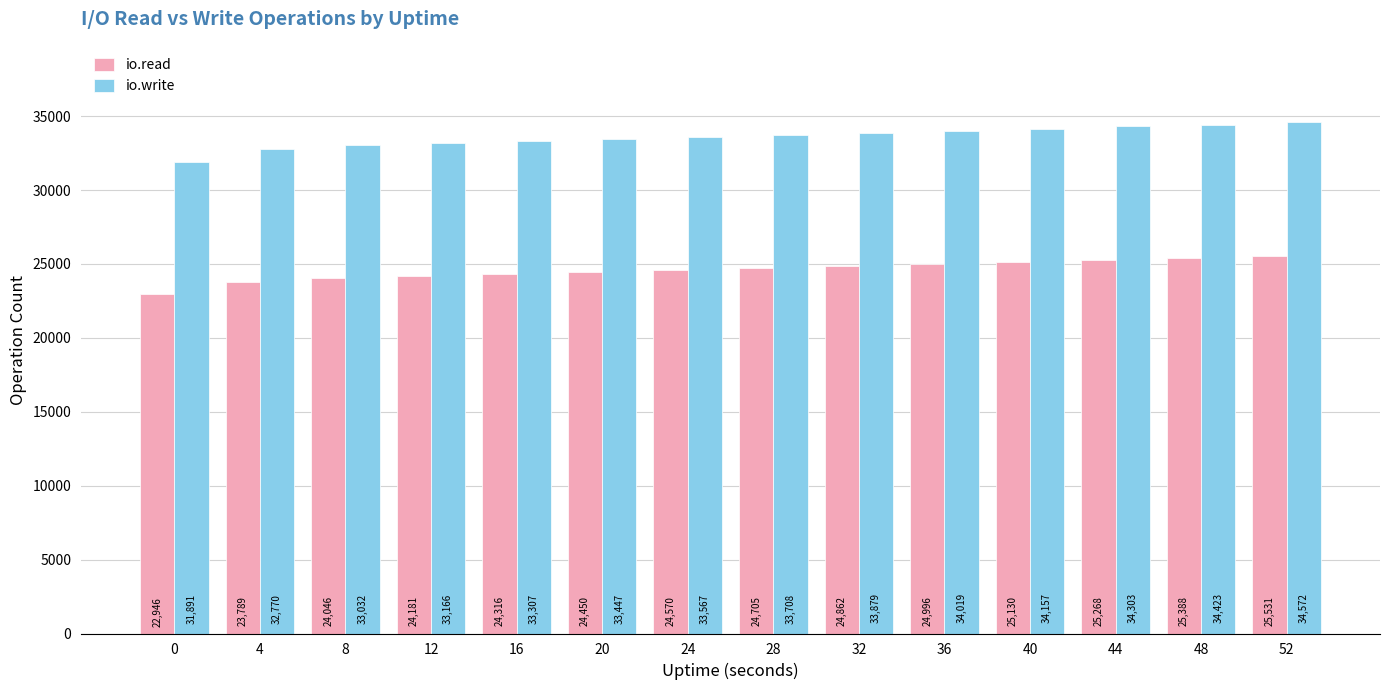

What are all the series names shown in the legend?

io.read, io.write